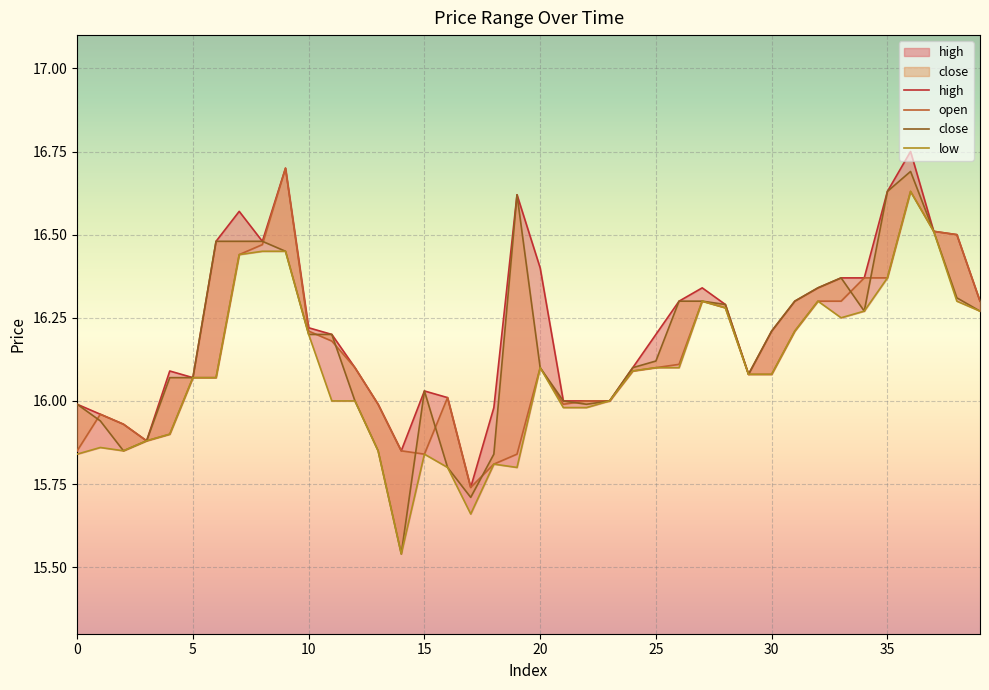

What is the sum of all close values?

646.7